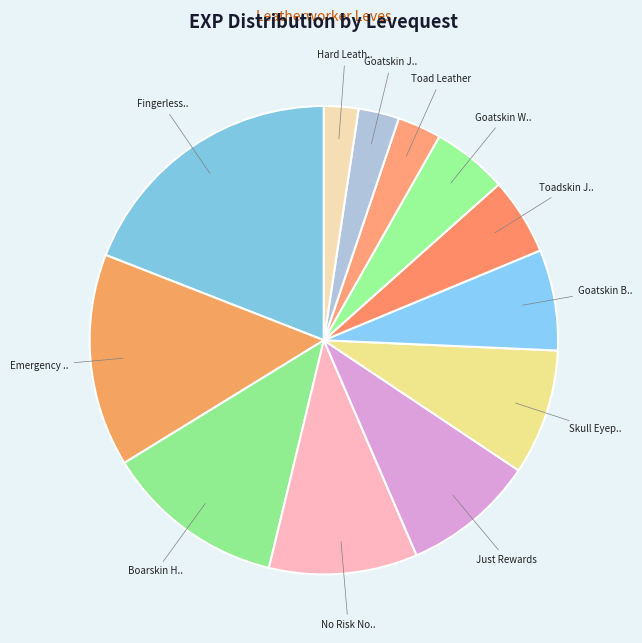

Count the number of slices in the pie.

12